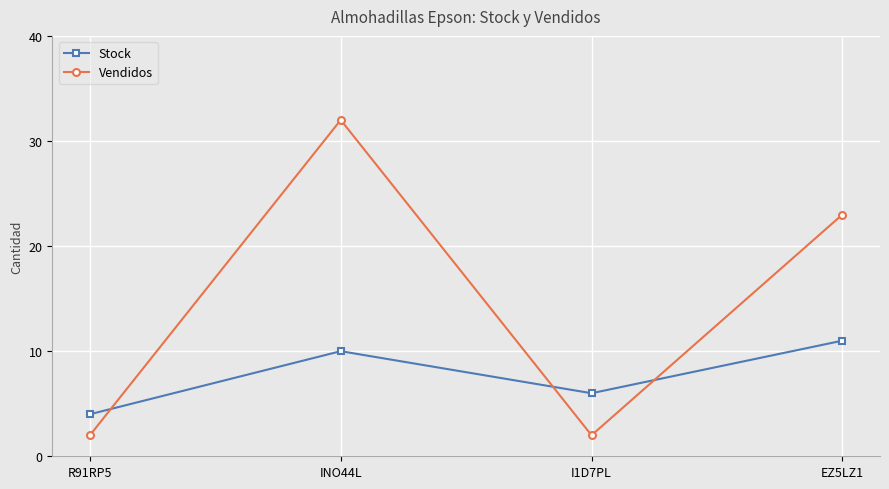

List the series in order of their peak value, lowest first.

Stock, Vendidos